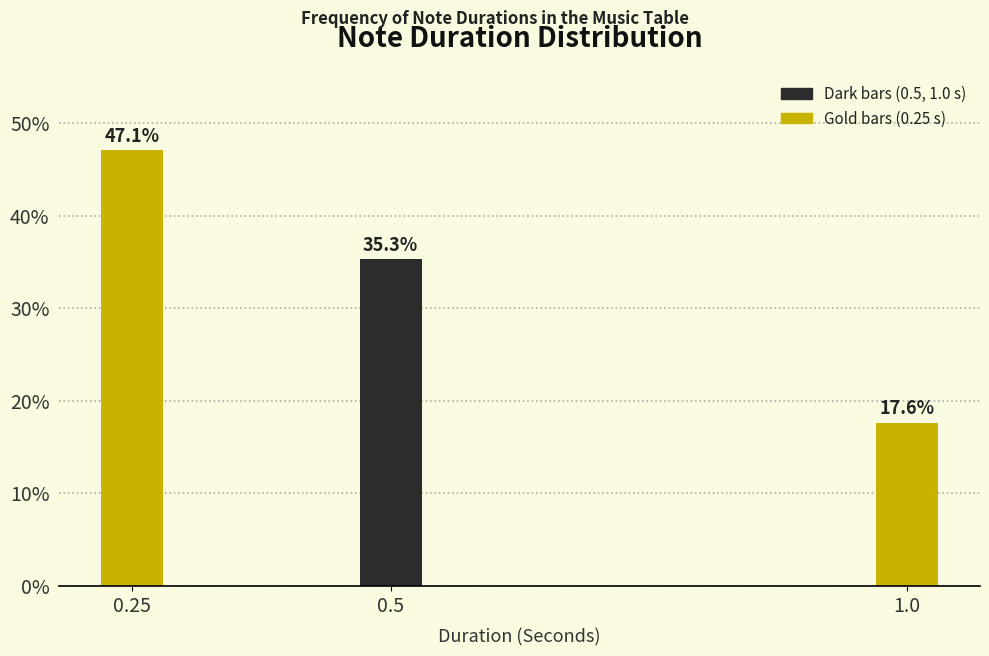

Reading left to right, what are all the values shown in this chart?

47.1	35.3	17.6